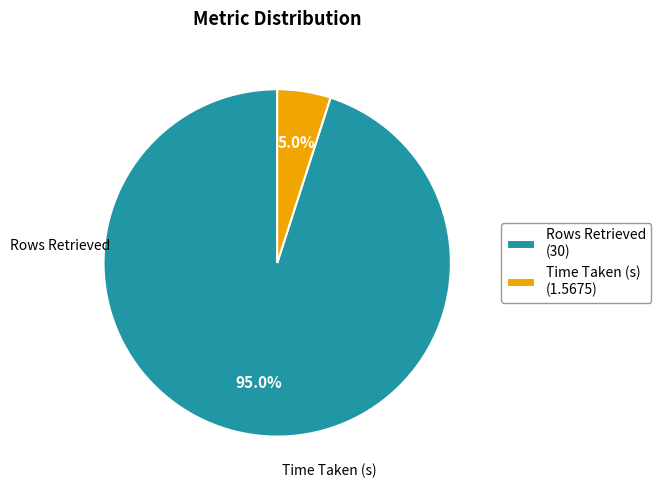

Between Time Taken (s) (1.5675) and Rows Retrieved (30), which is larger?

Rows Retrieved (30)